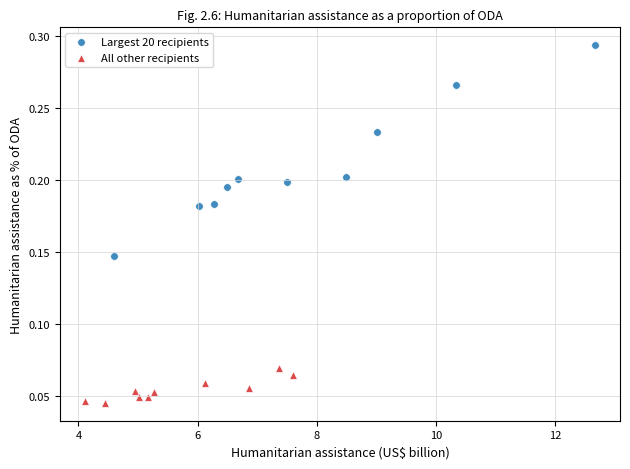

Which series reaches the maximum Y coordinate?

Largest 20 recipients